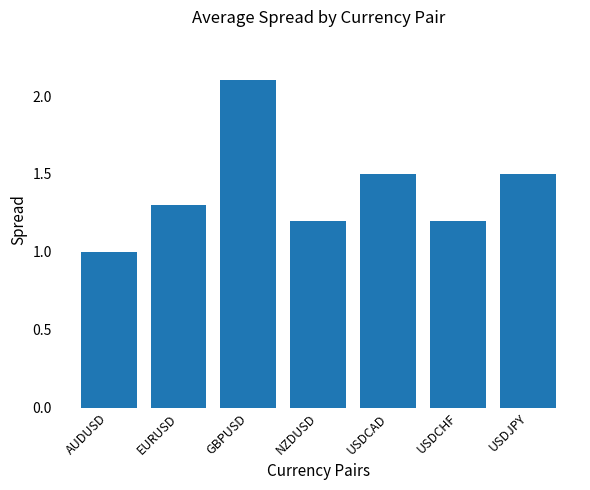

What is the smallest value displayed?

1.0